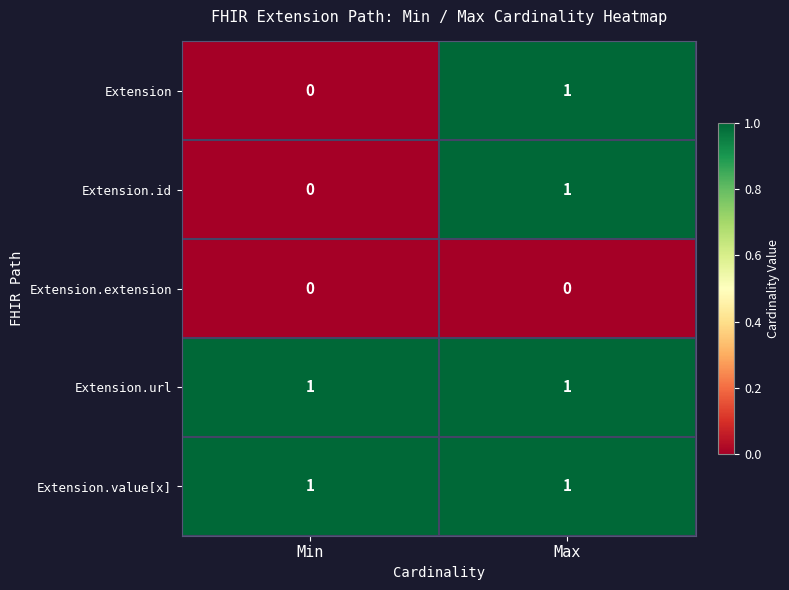

At which category is the sum across all series the highest?

Max